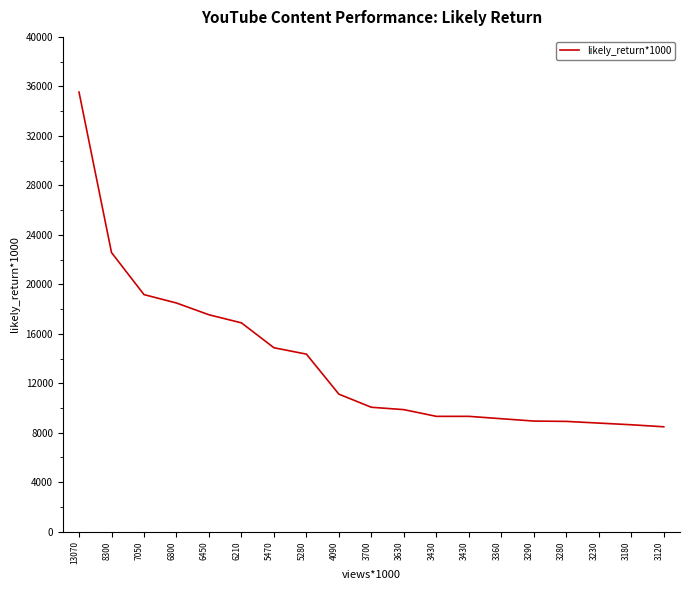

What is the greatest value displayed?

35534.8